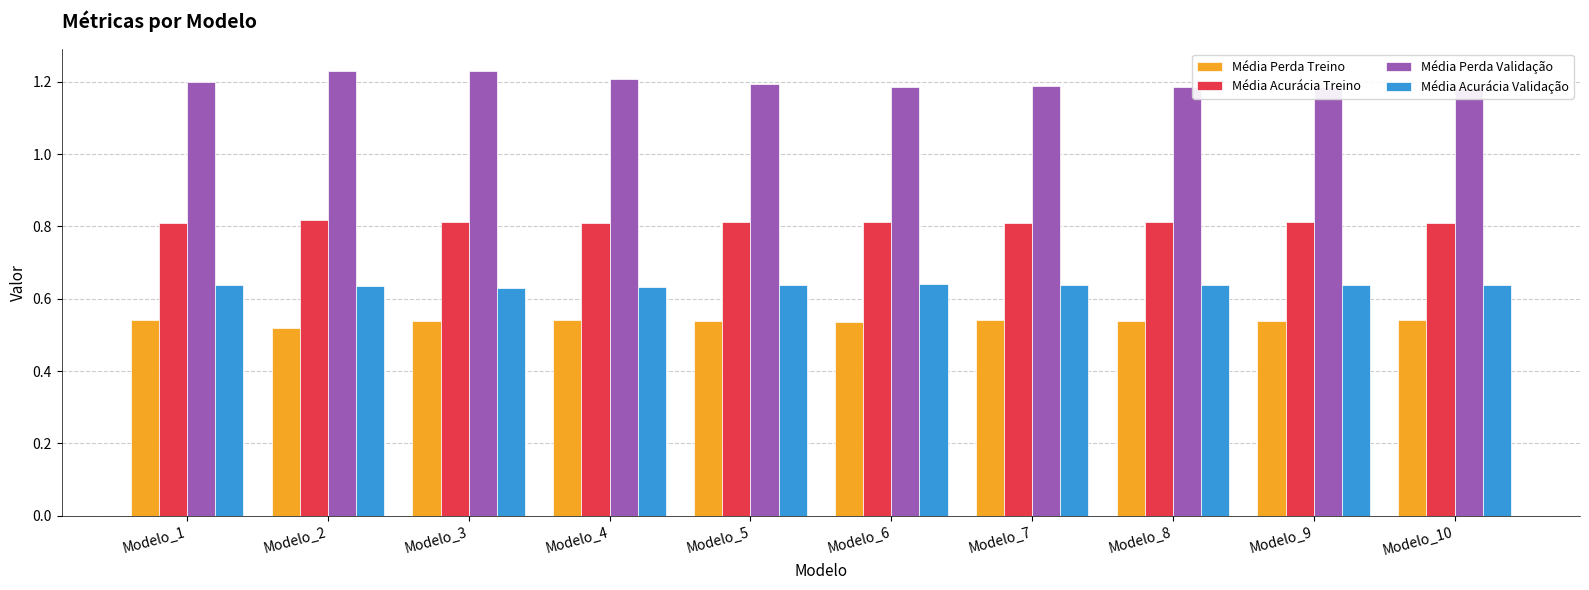

Reading left to right, extract all data points from this chart.

Média Perda Treino: 0.5	0.5	0.5	0.5	0.5	0.5	0.5	0.5	0.5	0.5
Média Acurácia Treino: 0.8	0.8	0.8	0.8	0.8	0.8	0.8	0.8	0.8	0.8
Média Perda Validação: 1.2	1.2	1.2	1.2	1.2	1.2	1.2	1.2	1.2	1.2
Média Acurácia Validação: 0.6	0.6	0.6	0.6	0.6	0.6	0.6	0.6	0.6	0.6